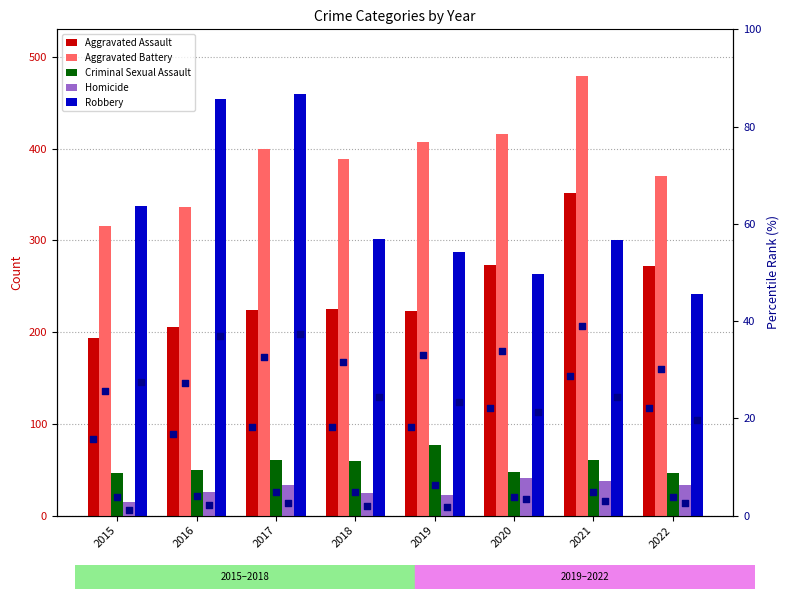

Which series reaches the minimum Y coordinate?

Homicide